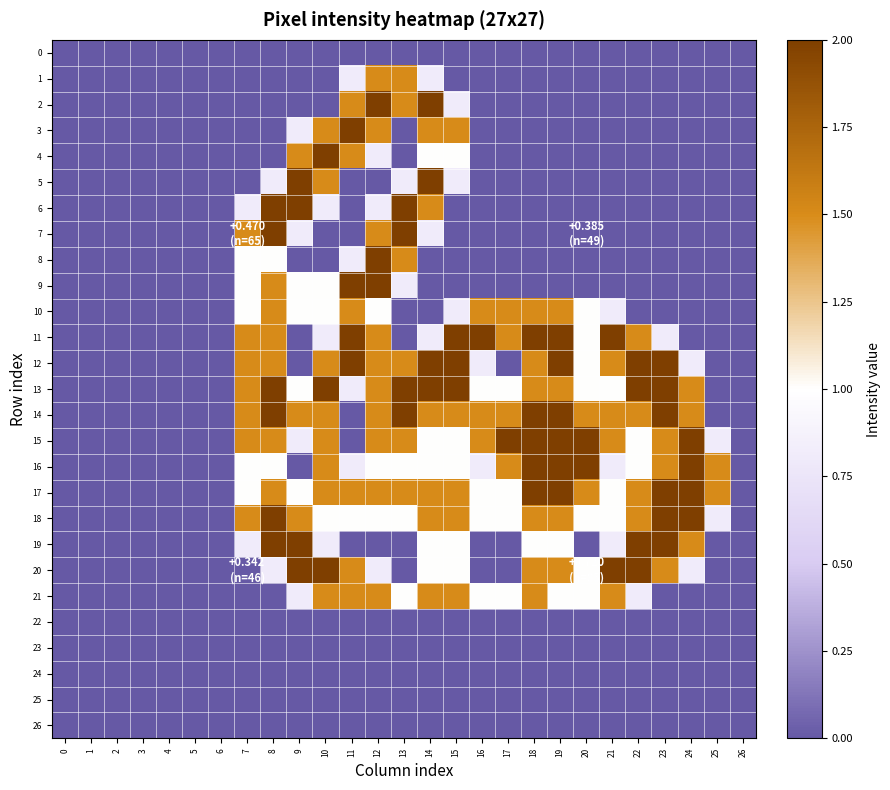

List the series in order of their peak value, lowest first.

0, 22, 23, 24, 25, 26, 1, 10, 21, 2, 3, 4, 5, 6, 7, 8, 9, 11, 12, 13, 14, 15, 16, 17, 18, 19, 20